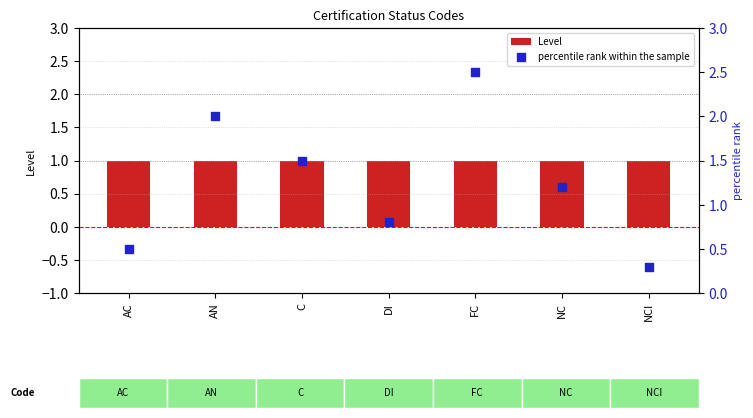

Which series contains the lowest Y value?

percentile rank within the sample